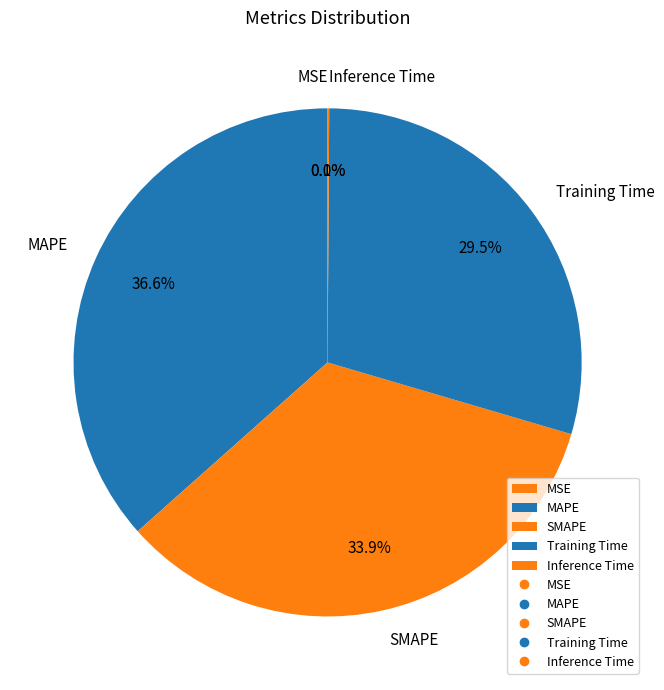

Which category has the biggest portion of the pie?

MAPE